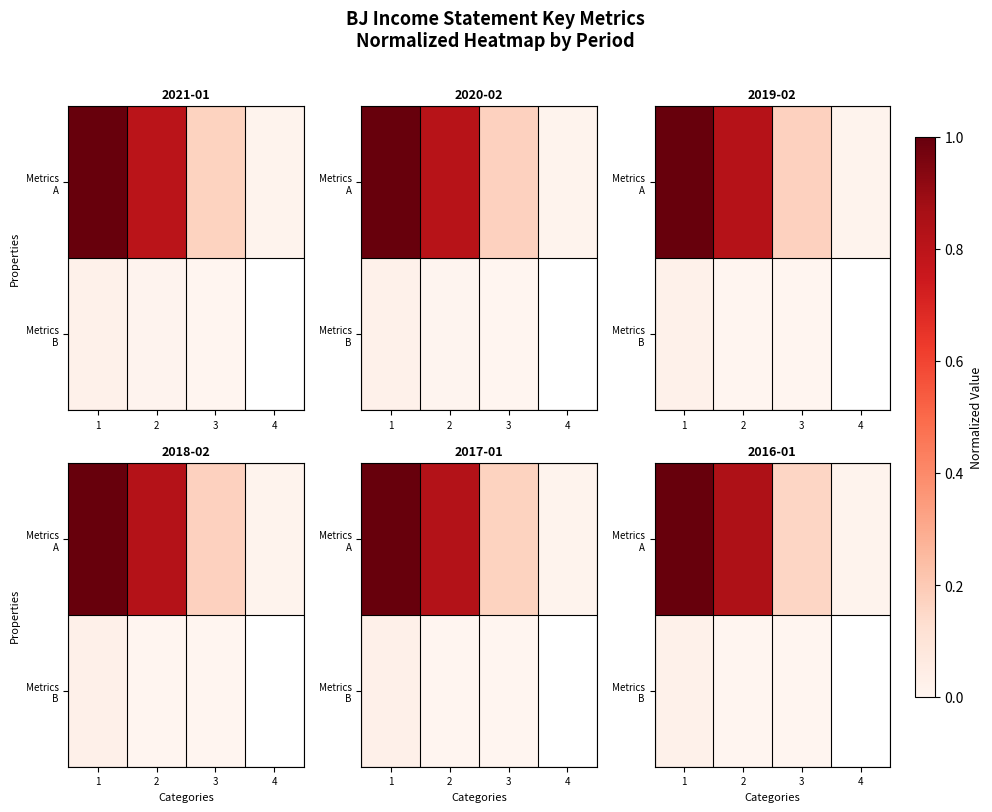

Rank the series at 1 from lowest to highest value.

Metrics B, Metrics A